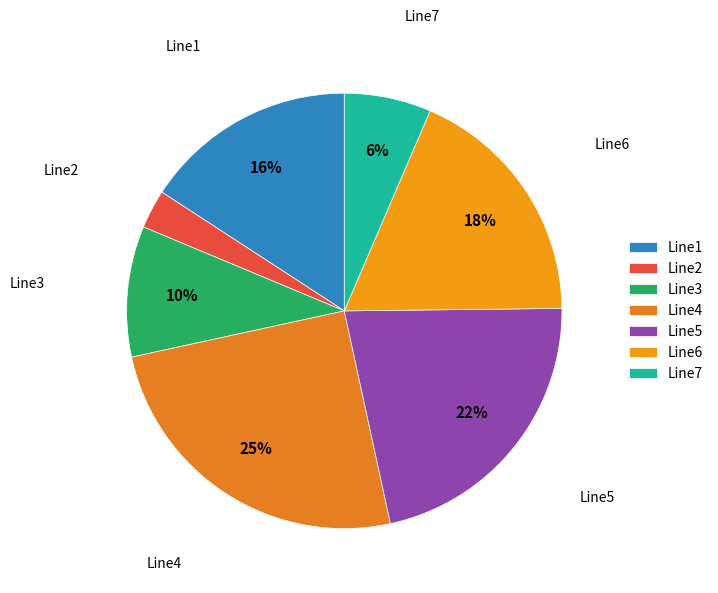

How many slices are in this pie chart?

7